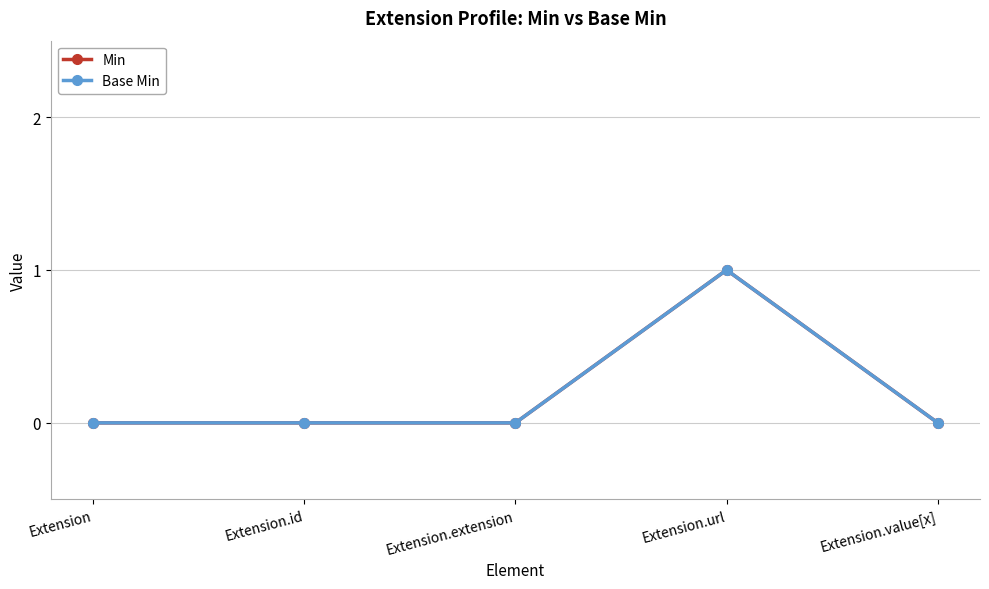

Does the chart have visible grid lines?

Yes